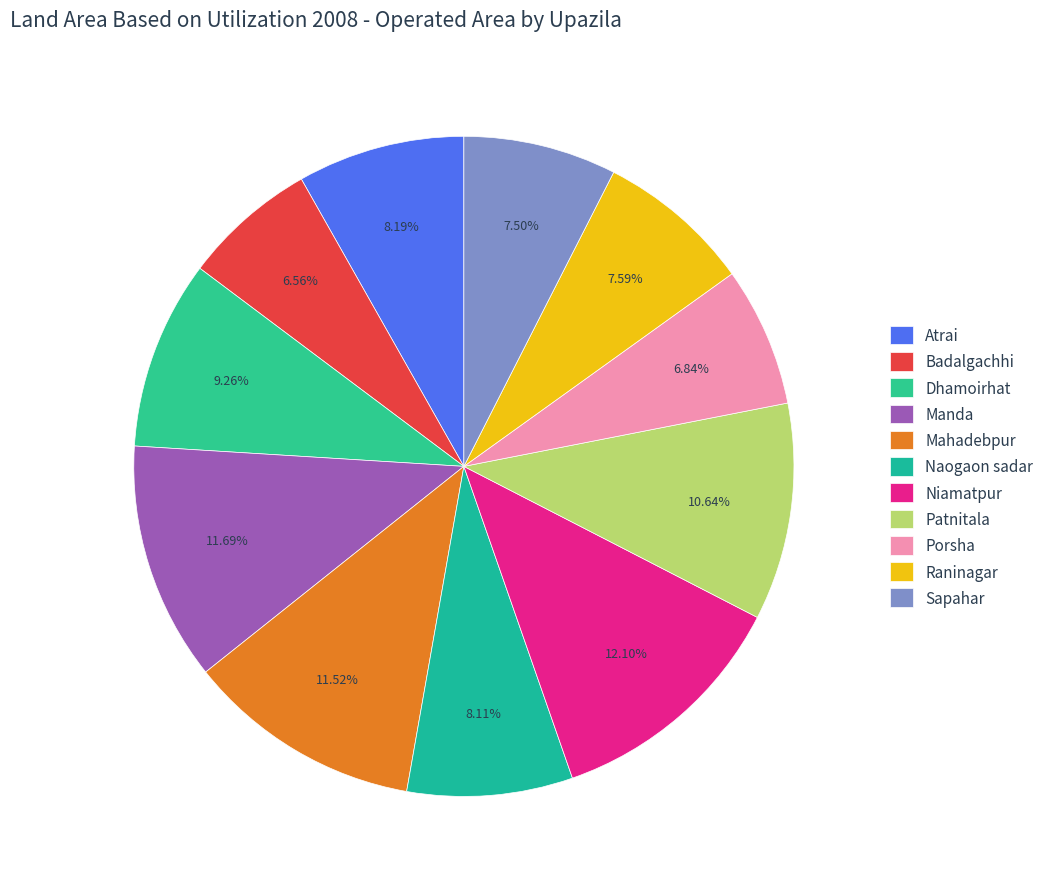

The Manda slice represents 12% of the pie. True or false?

True